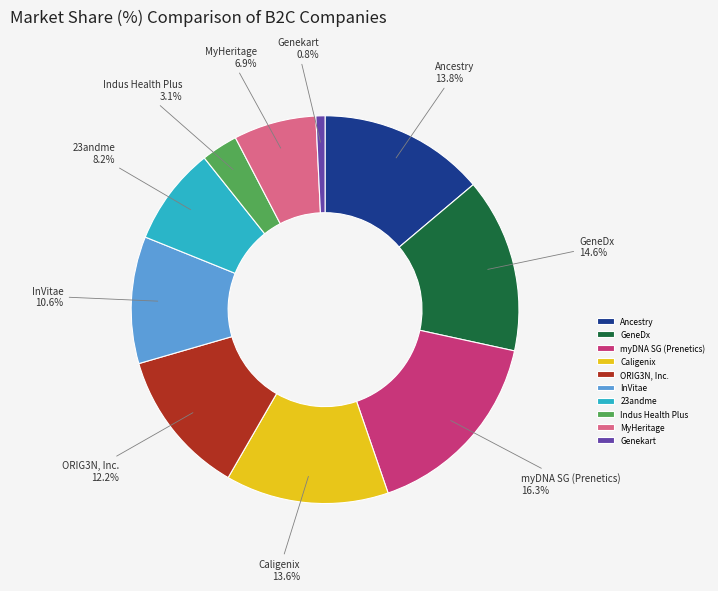

Rank the categories by value from highest to lowest.

myDNA SG (Prenetics), GeneDx, Ancestry, Caligenix, ORIG3N, Inc., InVitae, 23andme, MyHeritage, Indus Health Plus, Genekart